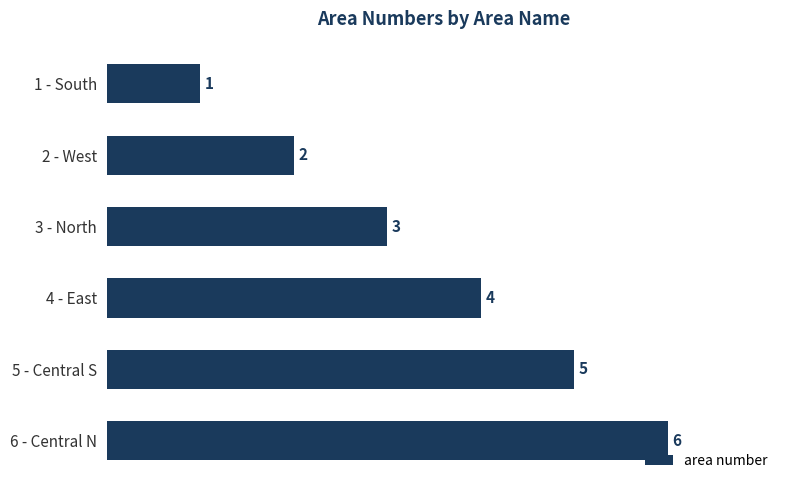

Where is the data nearest to the value 3?

3 - North